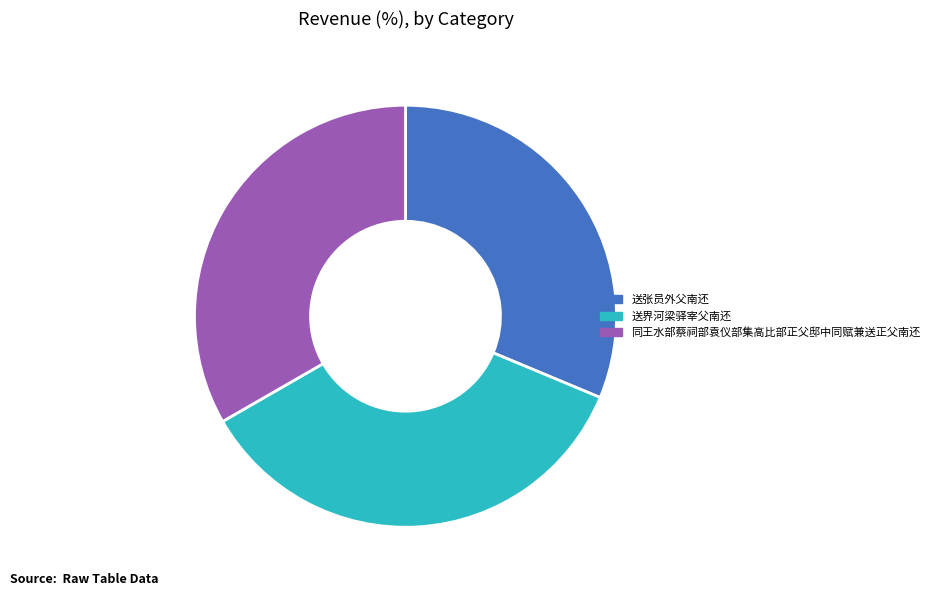

The 送张员外父南还 slice represents 31% of the pie. True or false?

True